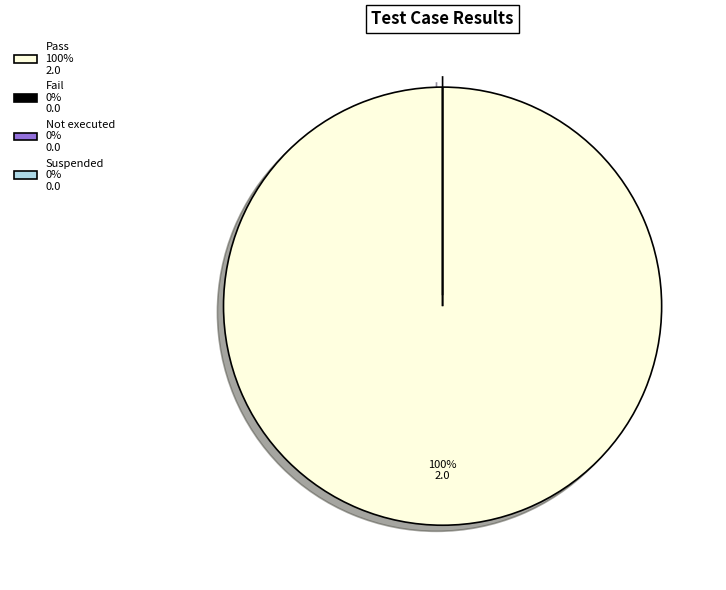

Is the sum of Suspended and Pass greater than half?

Yes